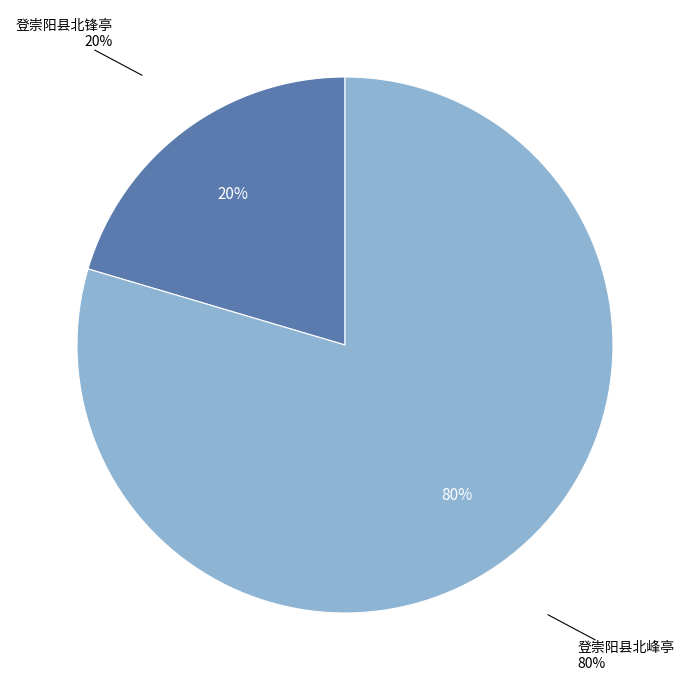

To the nearest percent, what percentage of the pie is 登崇阳县北峰亭?

80%